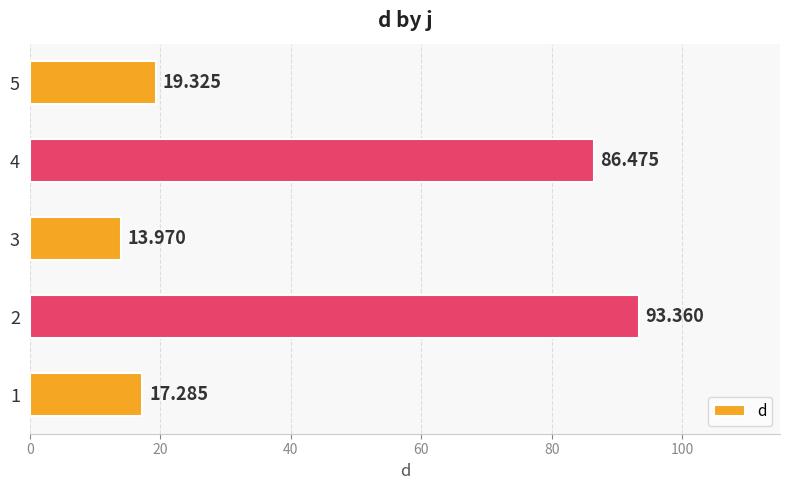

Are the bars horizontal?

Yes